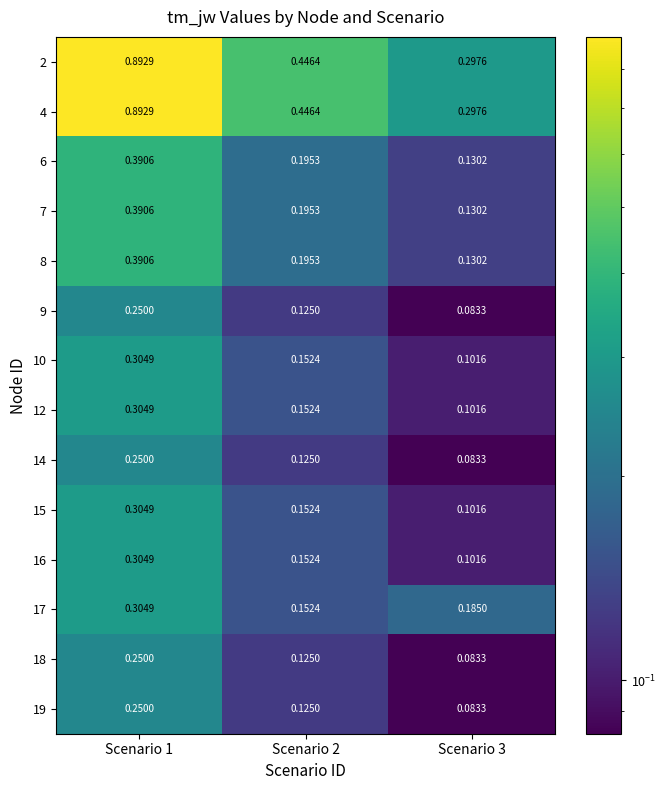

What is the total value across all series at Scenario 3?

1.9